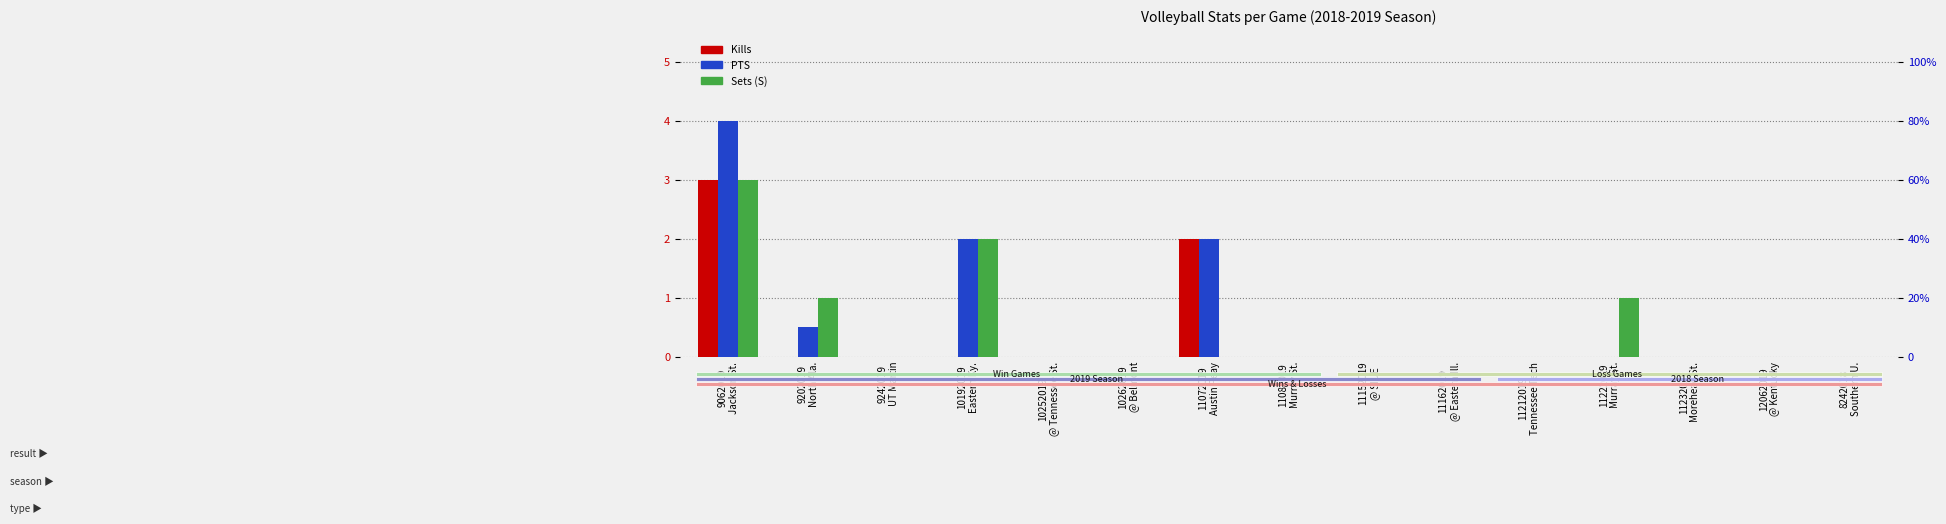

Count the number of categories in the chart.

15